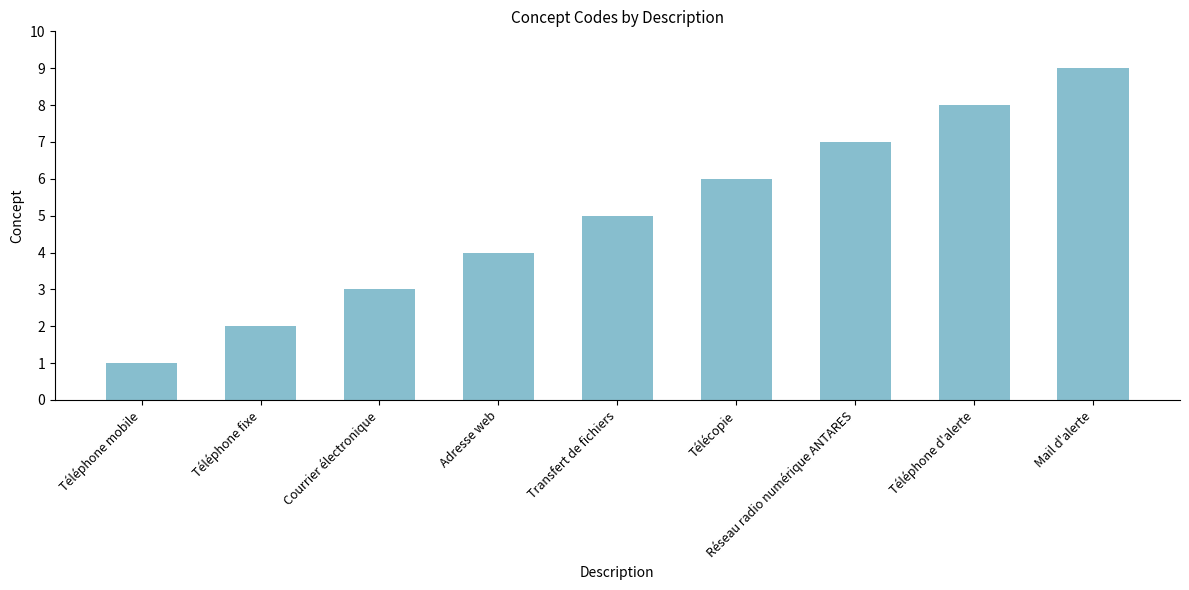

List the labels in order of value, largest first.

Mail d'alerte, Téléphone d'alerte, Réseau radio numérique ANTARES, Télécopie, Transfert de fichiers, Adresse web, Courrier électronique, Téléphone fixe, Téléphone mobile